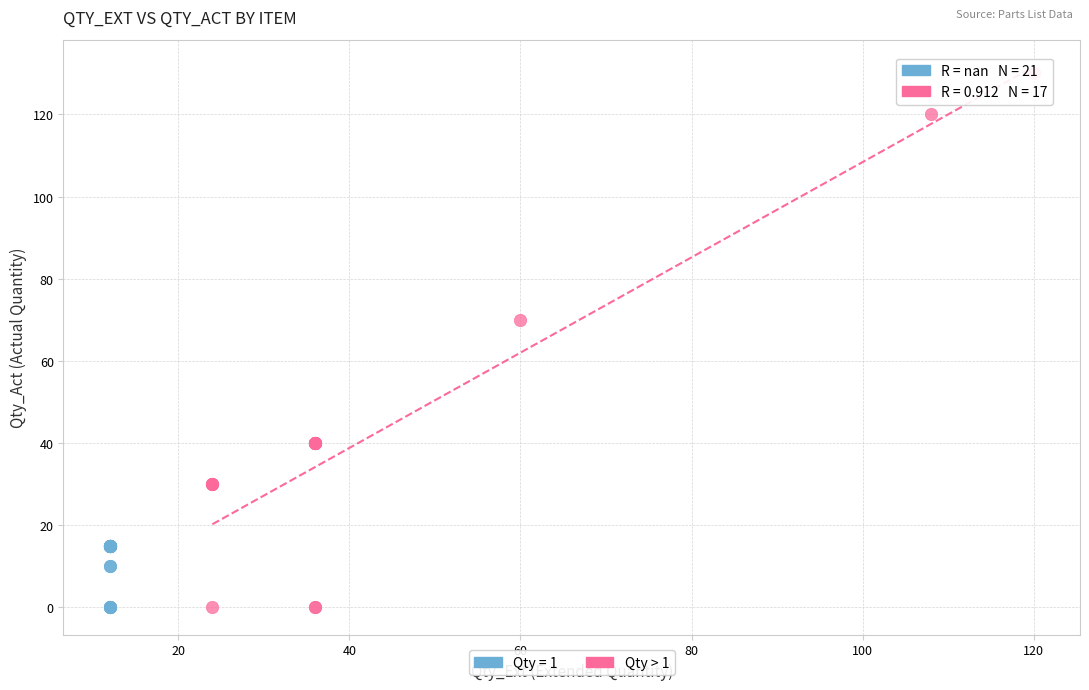

Which series has the widest spread of Y values?

Qty > 1